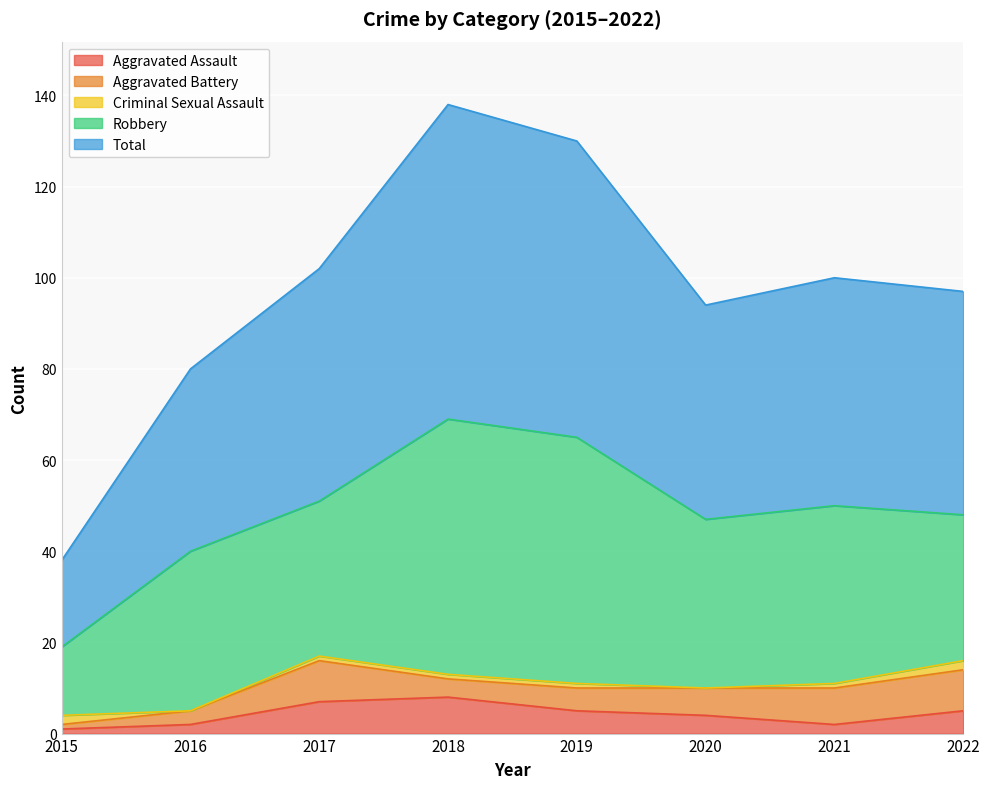

What is the spread (max minus min) of values at 2021?

49